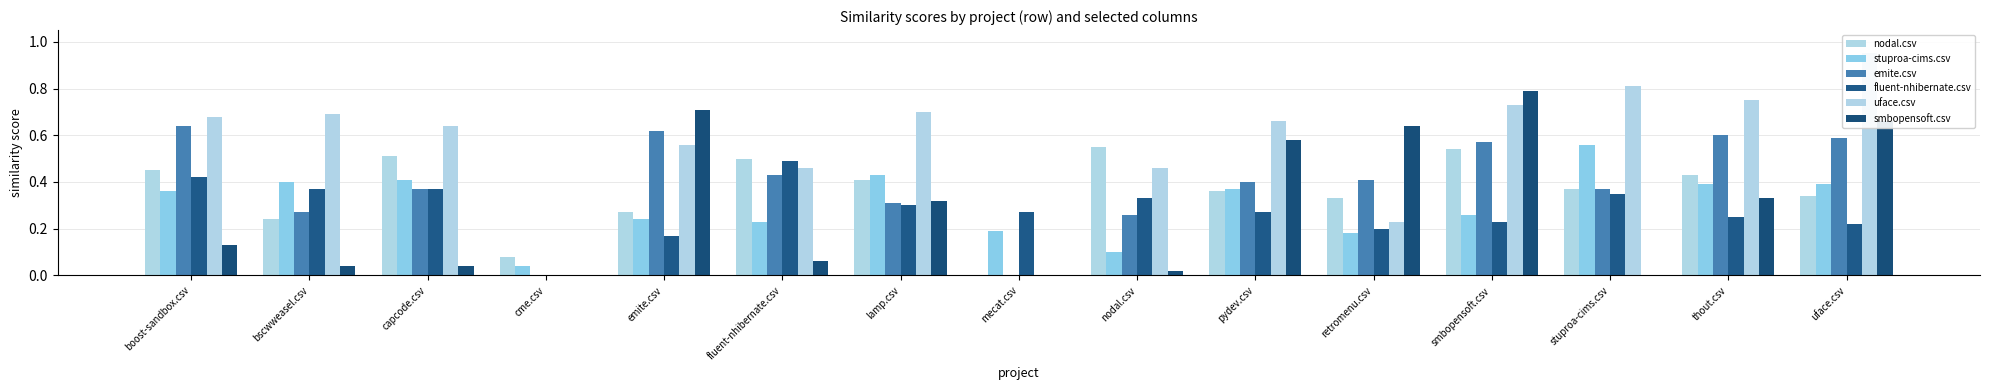

List the labels in order of nodal.csv value, largest first.

nodal.csv, smbopensoft.csv, capcode.csv, fluent-nhibernate.csv, boost-sandbox.csv, thout.csv, lamp.csv, stuproa-cims.csv, pydev.csv, uface.csv, retromenu.csv, emite.csv, bscwweasel.csv, cme.csv, mecat.csv